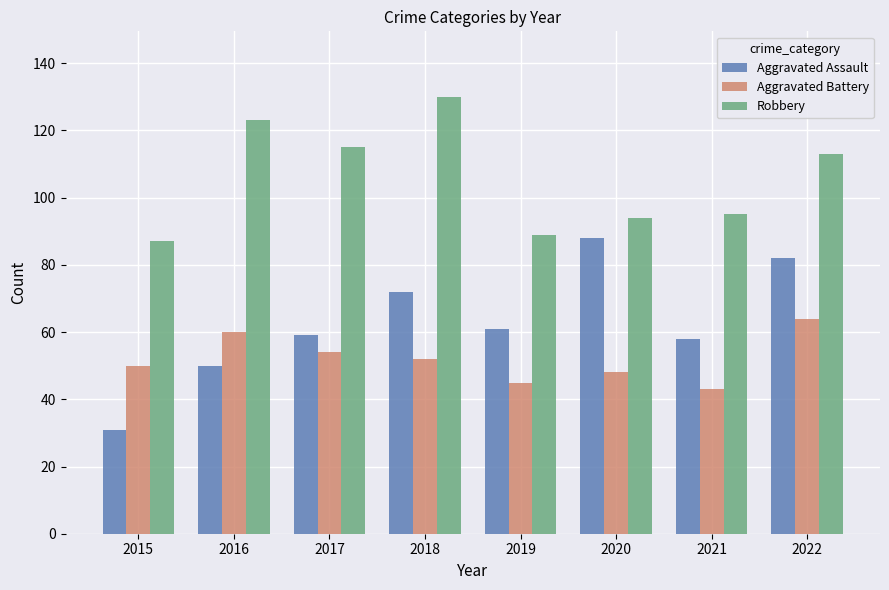

What is the value of the Aggravated Assault bar at the 5th from the left?

61